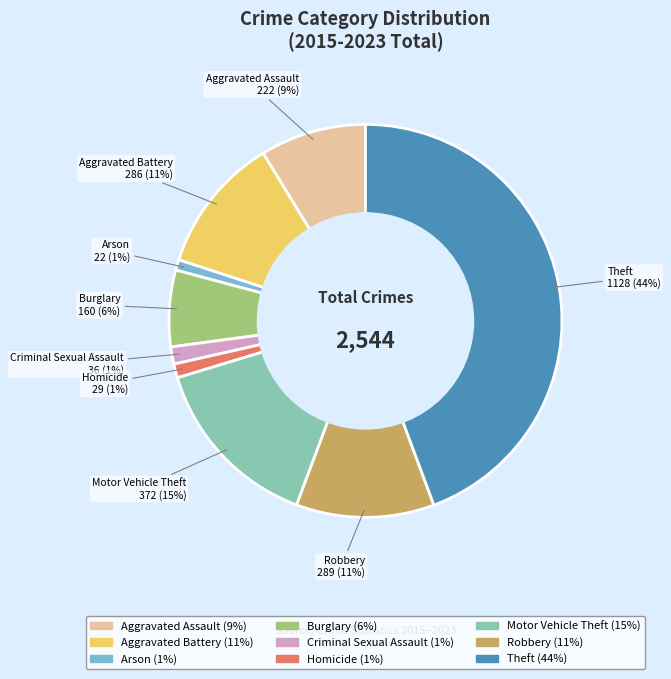

To the nearest percent, what percentage of the pie is Theft?

44%